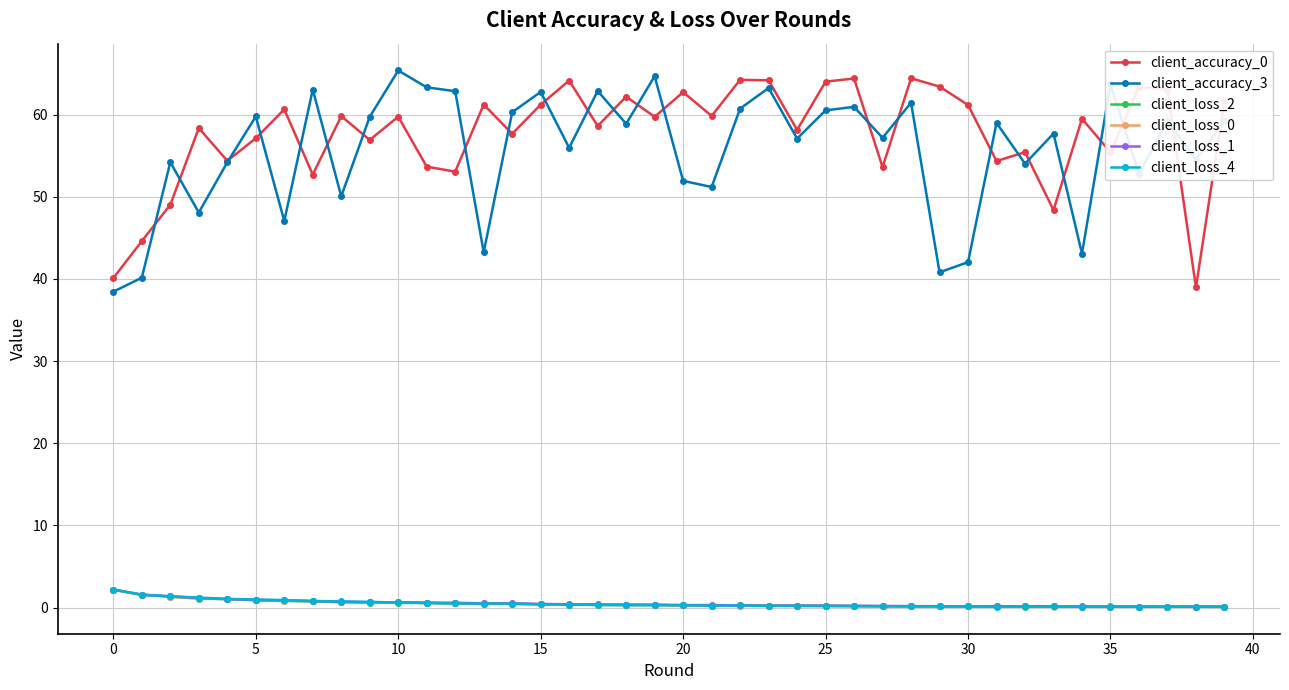

How many intersections are there between client_loss_2 and client_loss_0?

21